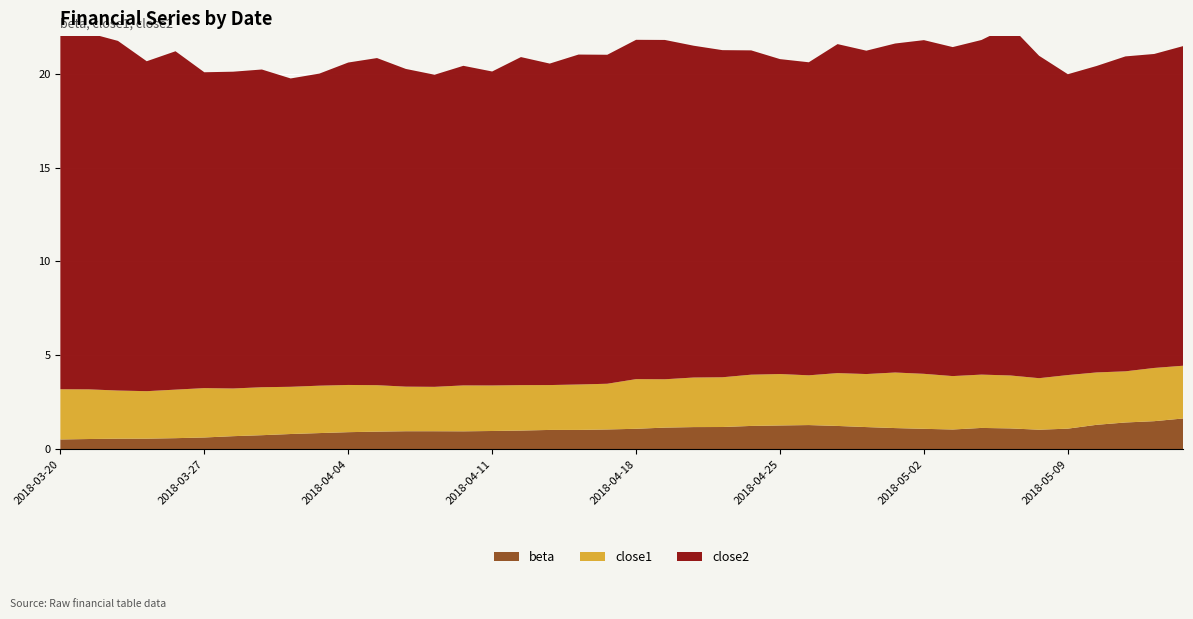

Reading left to right, transcribe all the data shown in this chart.

beta: 2018-03-20=0.5	2018-03-21=0.5	2018-03-22=0.6	2018-03-23=0.6	2018-03-26=0.6	2018-03-27=0.6	2018-03-28=0.7	2018-03-29=0.7	2018-04-02=0.8	2018-04-03=0.9	2018-04-04=0.9	2018-04-05=0.9	2018-04-06=1.0	2018-04-09=1.0	2018-04-10=0.9	2018-04-11=1.0	2018-04-12=1.0	2018-04-13=1.0	2018-04-16=1.0	2018-04-17=1.0	2018-04-18=1.1	2018-04-19=1.1	2018-04-20=1.2	2018-04-23=1.2	2018-04-24=1.2	2018-04-25=1.3	2018-04-26=1.3	2018-04-27=1.2	2018-04-30=1.2	2018-05-01=1.1	2018-05-02=1.1	2018-05-03=1.0	2018-05-04=1.1	2018-05-07=1.1	2018-05-08=1.0	2018-05-09=1.1	2018-05-10=1.3	2018-05-11=1.4	2018-05-14=1.5	2018-05-15=1.6
close1: 2018-03-20=2.7	2018-03-21=2.6	2018-03-22=2.6	2018-03-23=2.5	2018-03-26=2.6	2018-03-27=2.6	2018-03-28=2.5	2018-03-29=2.6	2018-04-02=2.5	2018-04-03=2.5	2018-04-04=2.5	2018-04-05=2.5	2018-04-06=2.4	2018-04-09=2.4	2018-04-10=2.4	2018-04-11=2.4	2018-04-12=2.4	2018-04-13=2.4	2018-04-16=2.4	2018-04-17=2.4	2018-04-18=2.6	2018-04-19=2.6	2018-04-20=2.6	2018-04-23=2.6	2018-04-24=2.7	2018-04-25=2.7	2018-04-26=2.6	2018-04-27=2.8	2018-04-30=2.8	2018-05-01=3.0	2018-05-02=2.9	2018-05-03=2.8	2018-05-04=2.8	2018-05-07=2.8	2018-05-08=2.7	2018-05-09=2.9	2018-05-10=2.8	2018-05-11=2.7	2018-05-14=2.8	2018-05-15=2.8
close2: 2018-03-20=18.9	2018-03-21=19.0	2018-03-22=18.6	2018-03-23=17.6	2018-03-26=18.0	2018-03-27=16.8	2018-03-28=16.9	2018-03-29=16.9	2018-04-02=16.4	2018-04-03=16.6	2018-04-04=17.2	2018-04-05=17.4	2018-04-06=16.9	2018-04-09=16.6	2018-04-10=17.0	2018-04-11=16.7	2018-04-12=17.5	2018-04-13=17.1	2018-04-16=17.6	2018-04-17=17.5	2018-04-18=18.1	2018-04-19=18.1	2018-04-20=17.7	2018-04-23=17.4	2018-04-24=17.3	2018-04-25=16.8	2018-04-26=16.7	2018-04-27=17.5	2018-04-30=17.2	2018-05-01=17.5	2018-05-02=17.8	2018-05-03=17.5	2018-05-04=17.8	2018-05-07=18.6	2018-05-08=17.2	2018-05-09=16.0	2018-05-10=16.3	2018-05-11=16.8	2018-05-14=16.7	2018-05-15=17.0